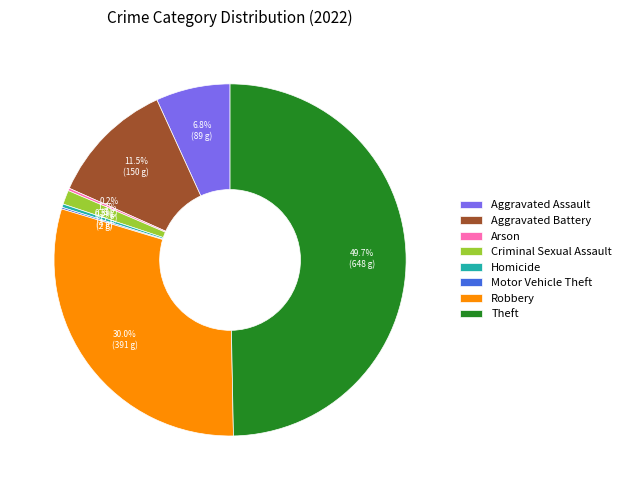

Is Aggravated Assault the majority of the pie?

No